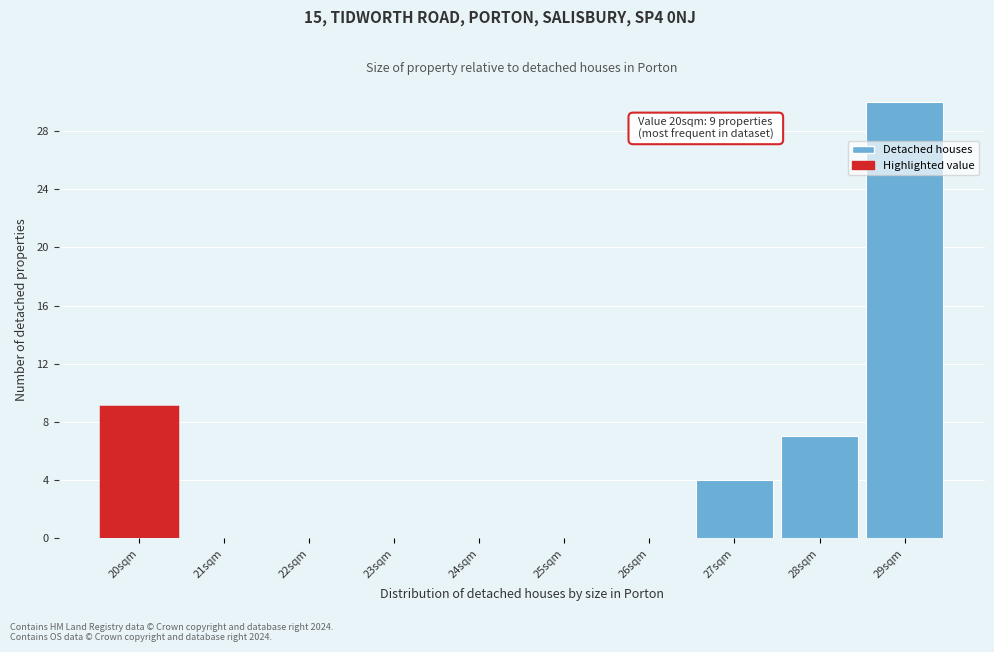

Which range on the x-axis has the tallest bar?

28.5 to 29.5